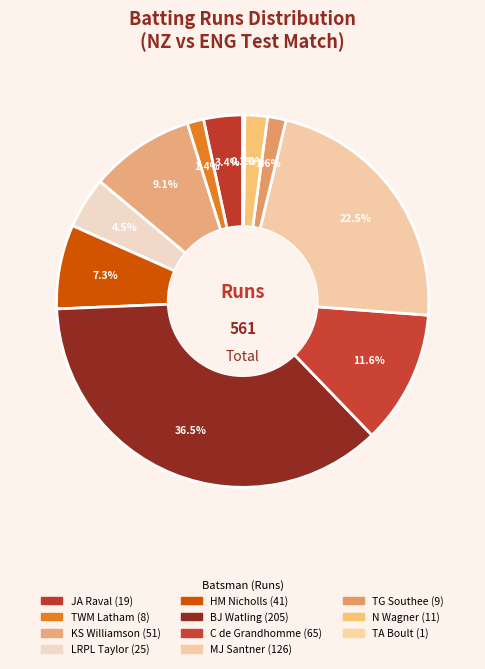

True or false: N Wagner accounts for 13% of the total.

False